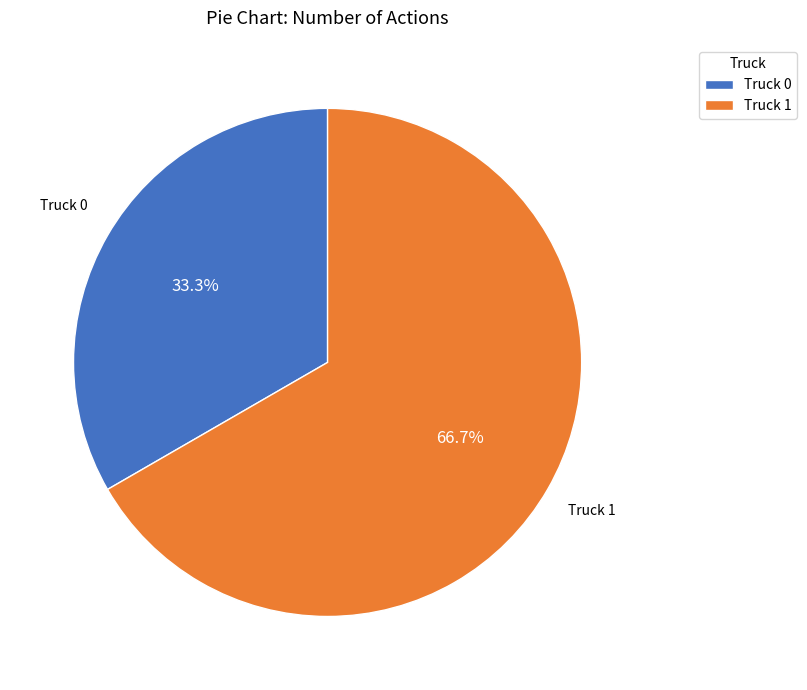

Is there any slice that represents more than half of the pie?

Yes